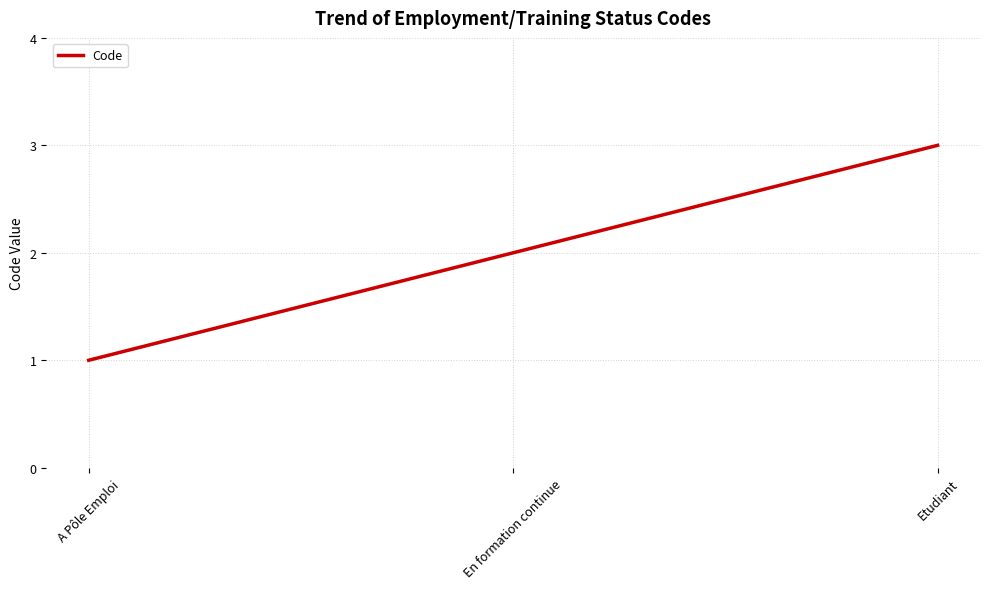

What position from the left is Etudiant?

3